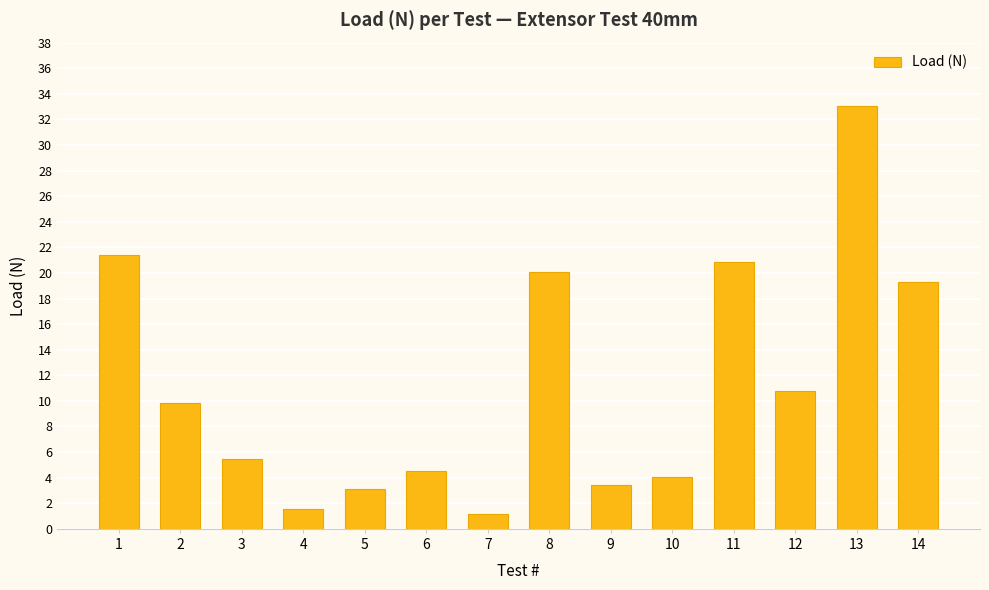

What is the difference between the second highest and minimum values?

20.3